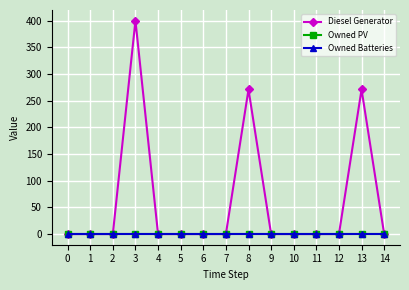

Reading left to right, list all the values displayed in this chart.

Diesel Generator: 0	0	0	400	0	0	0	0	271	0	0	0	0	271	0
Owned PV: 0	0	0	0	0	0	0	0	0	0	0	0	0	0	0
Owned Batteries: 0	0	0	0	0	0	0	0	0	0	0	0	0	0	0